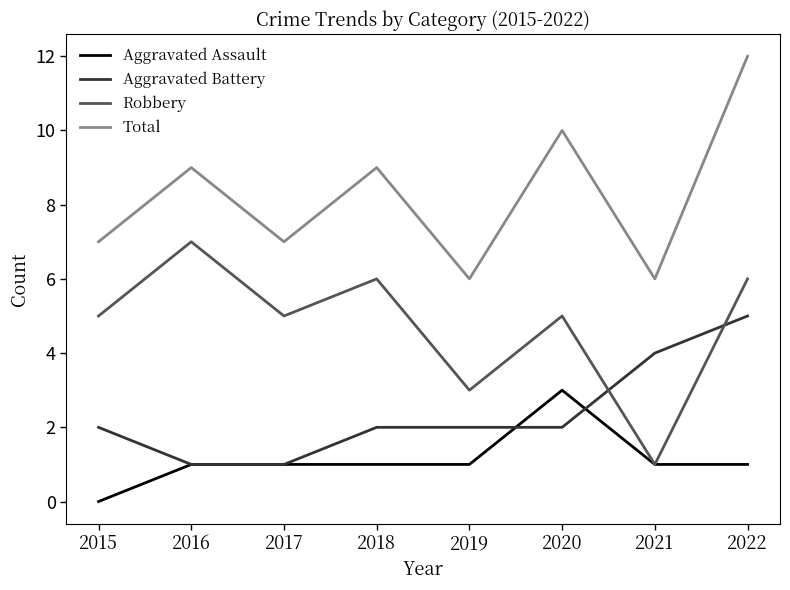

Rank the series at 2018 from lowest to highest value.

Aggravated Assault, Aggravated Battery, Robbery, Total